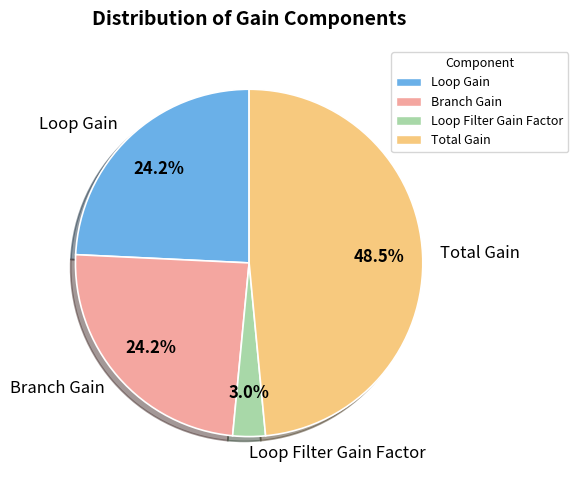

Is there any slice that represents more than half of the pie?

No